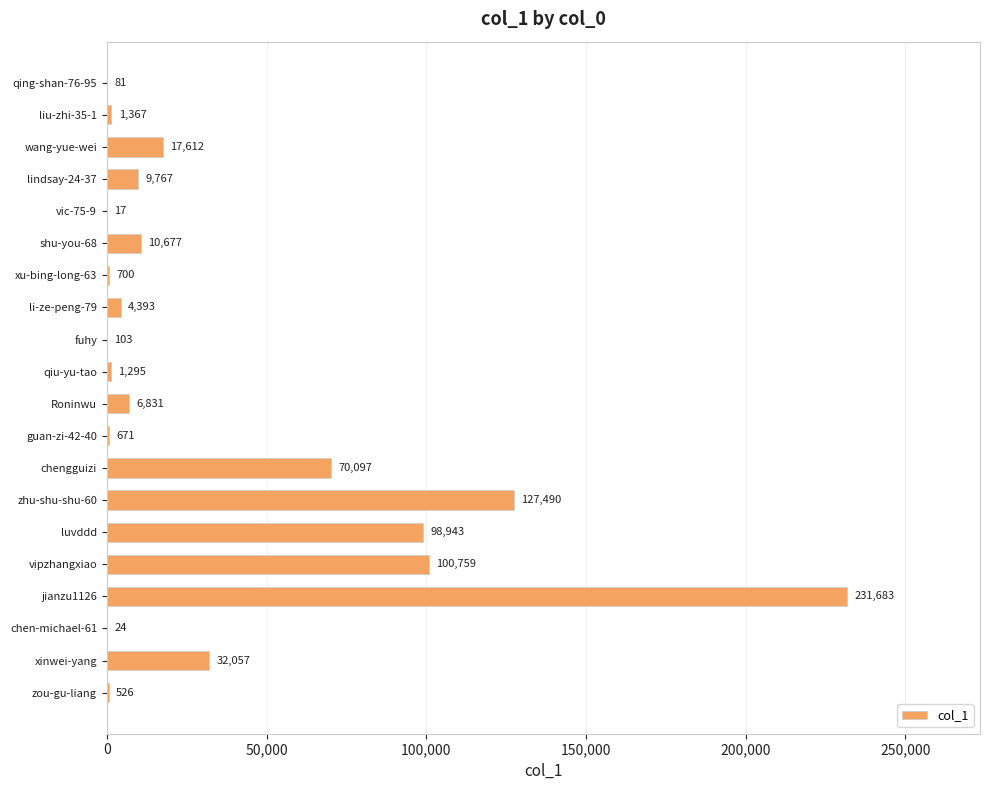

How many categories are shown in the chart?

20